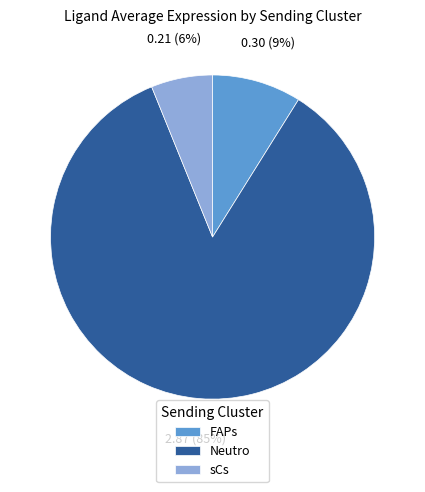

Combined, do FAPs and Neutro account for over 50%?

Yes